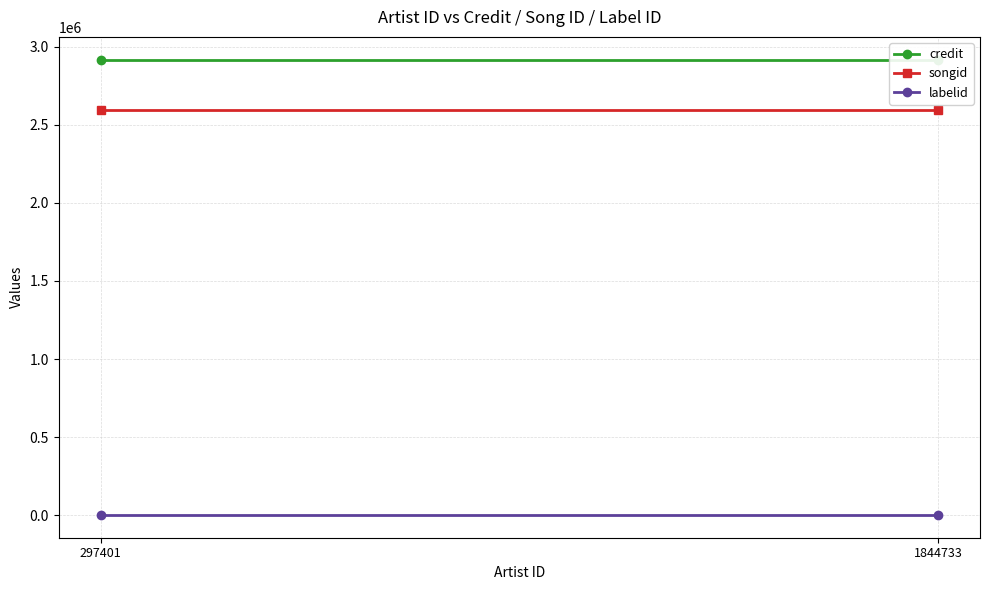

What is the lowest value of the labelid series?

1842